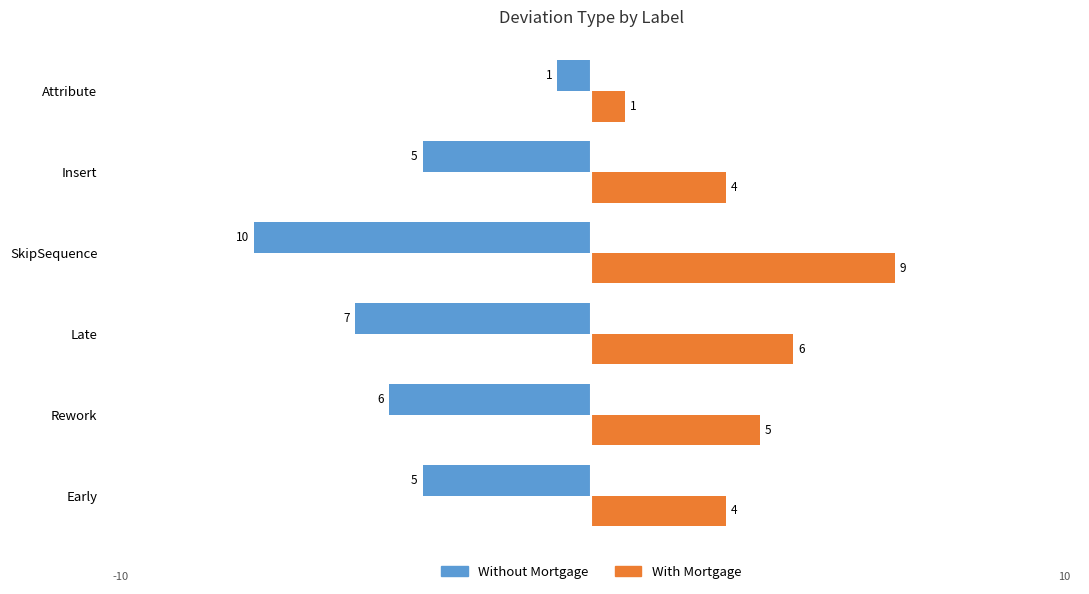

At which category is the sum across all series the highest?

Attribute